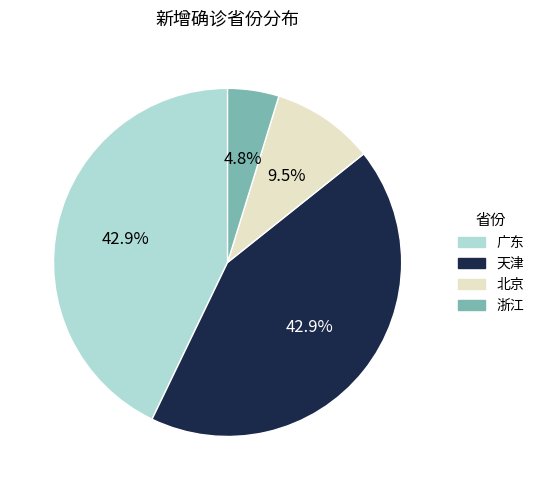

To the nearest percent, what portion does 广东 represent?

43%